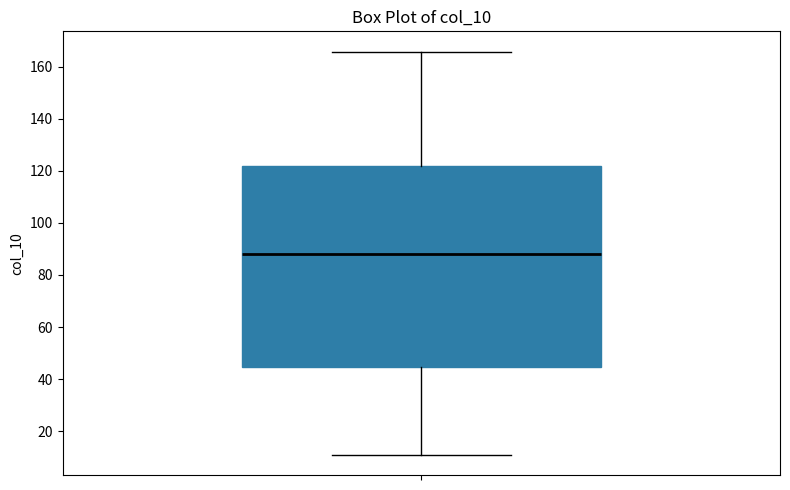

Read this box plot against the y-axis: the position of the median line, the range covered by the box, and the ends of both whiskers. The values are not printed on the chart, so give them approximately, as read against the axis.

median 88, box 44 to 122, whiskers 10 to 166